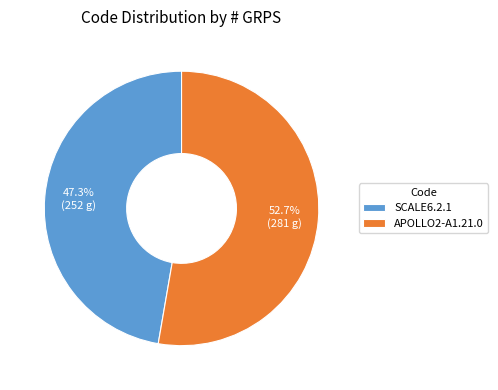

What is the smallest slice in the pie chart?

SCALE6.2.1